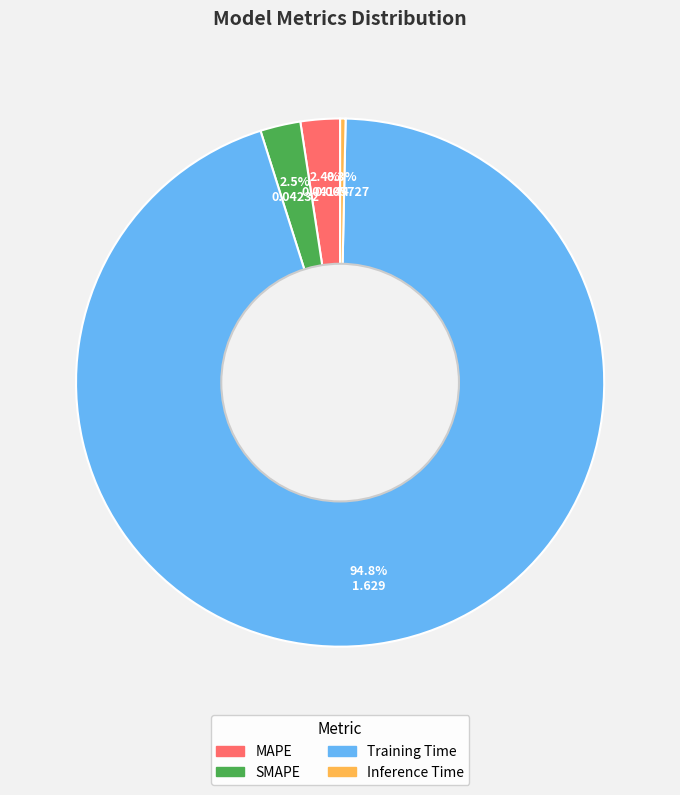

True or false: Training Time accounts for 89% of the total.

False